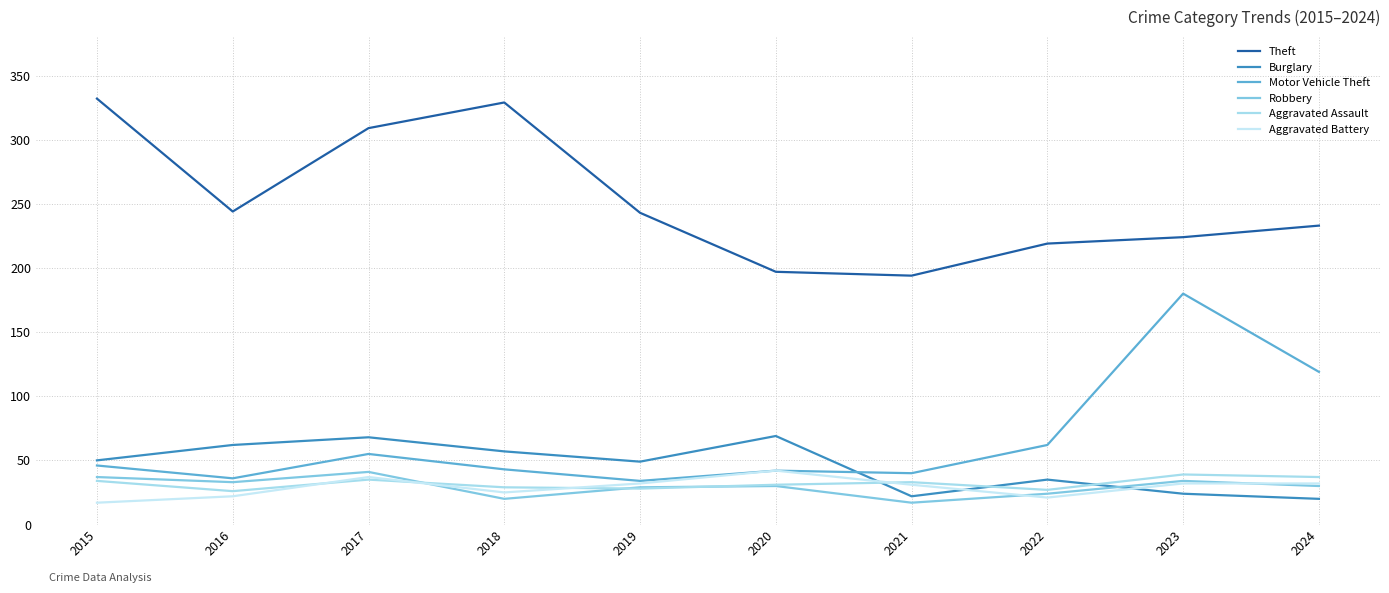

How many lines are shown in the chart?

6